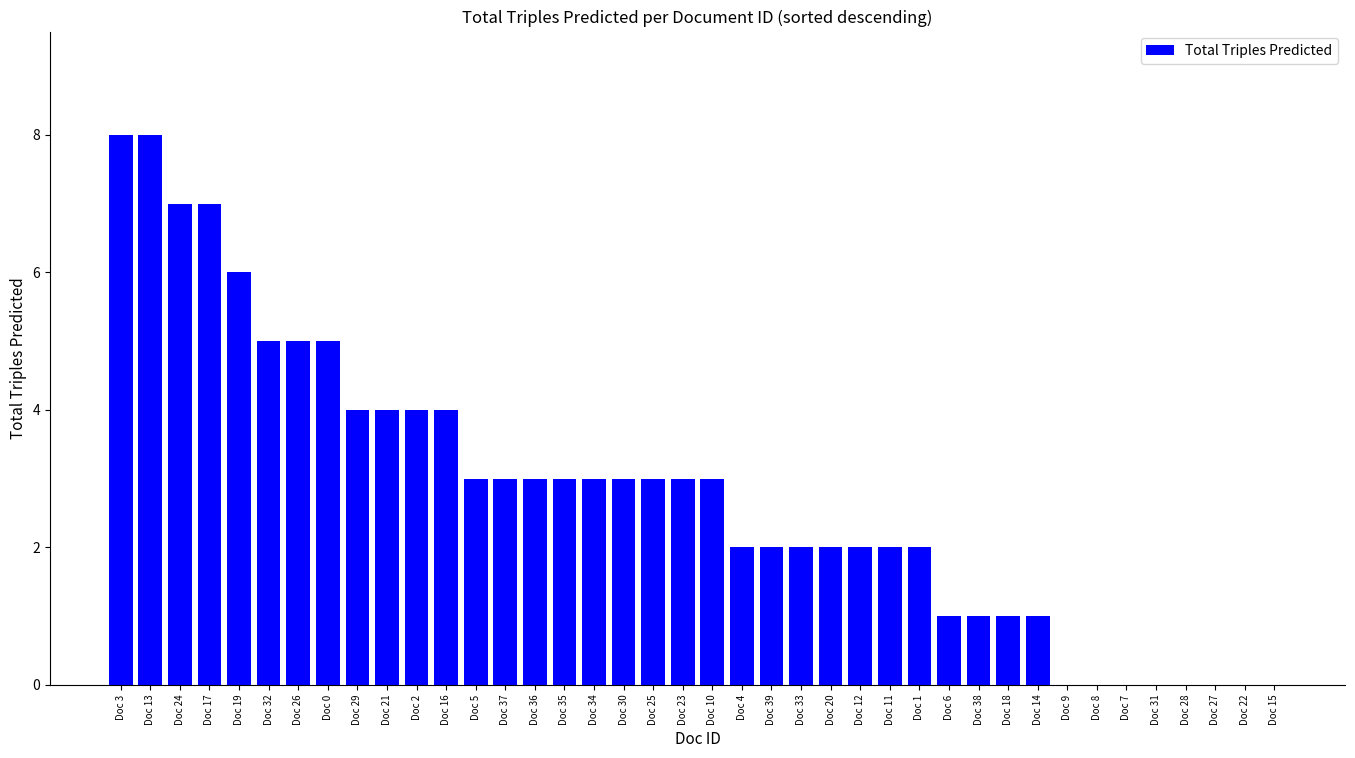

How many values are between 1 and 4?

24